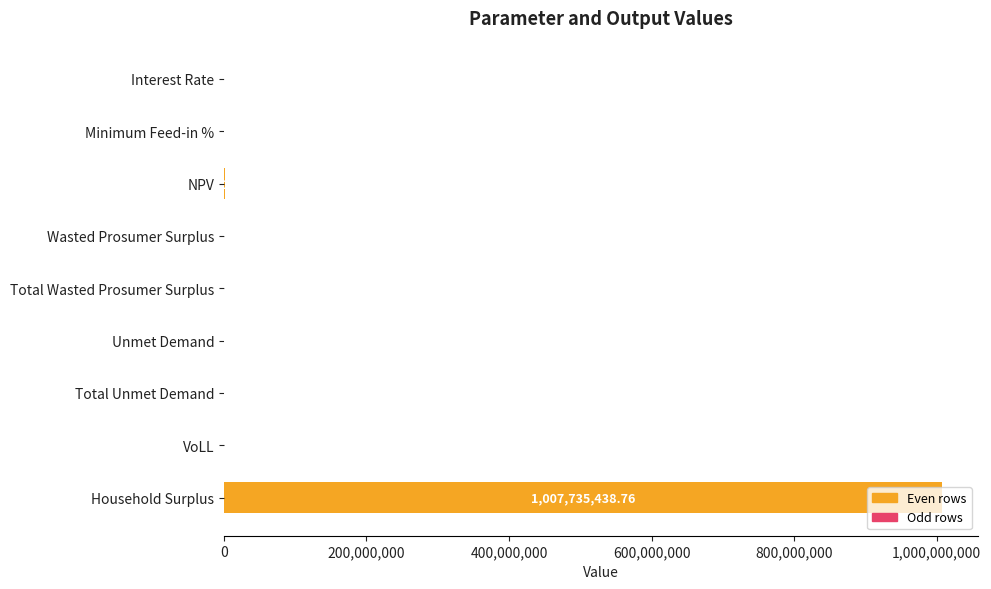

How many data points does each series have?

9